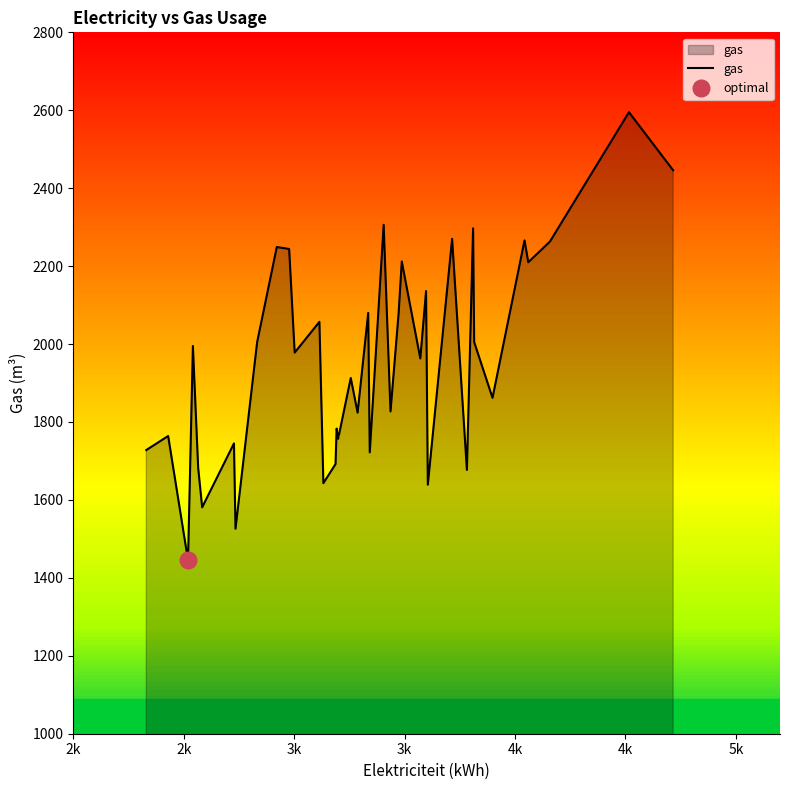

What is the maximum value for gas?

2595